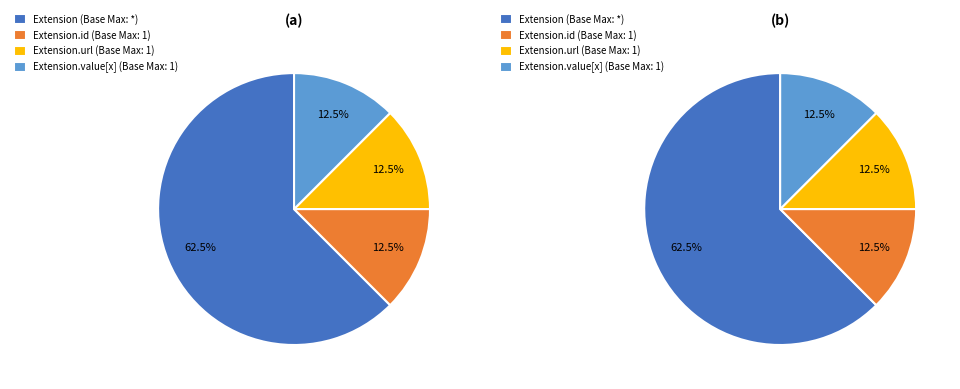

Is there any slice that represents more than half of the pie?

Yes